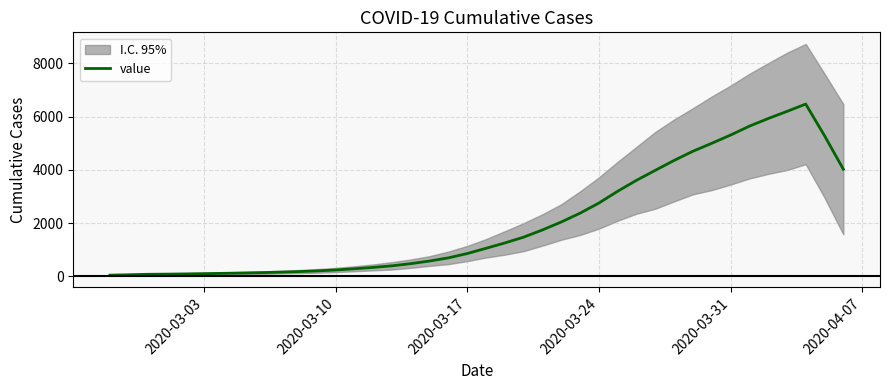

What is the difference between the second highest and second lowest values?

6138.8